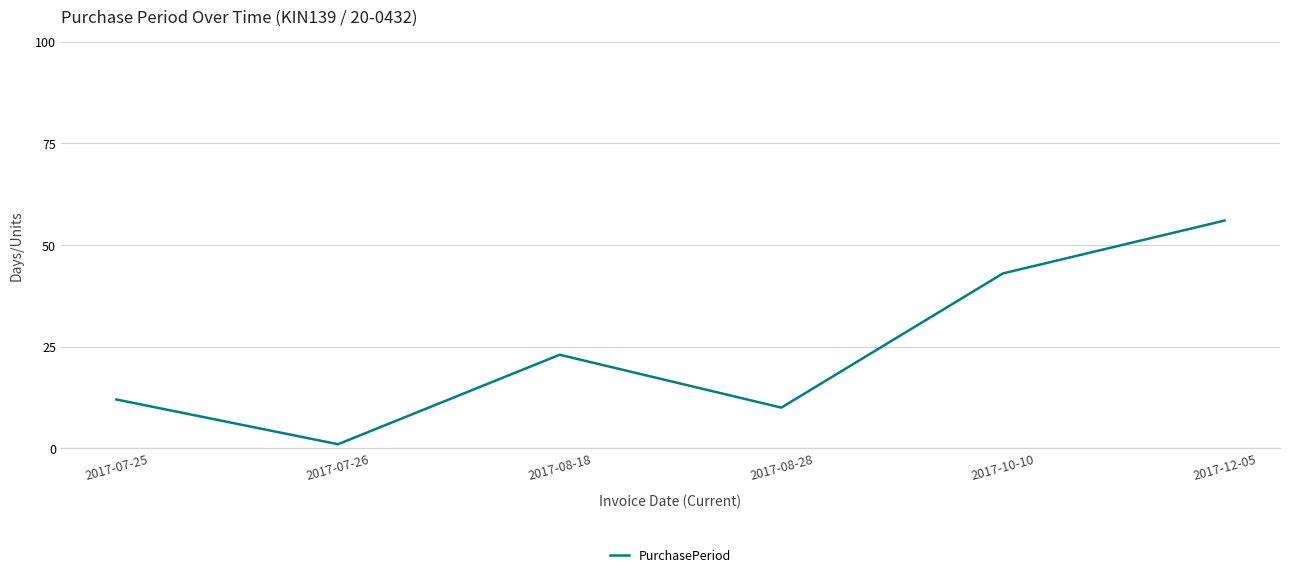

What position from the left is 2017-08-28?

4